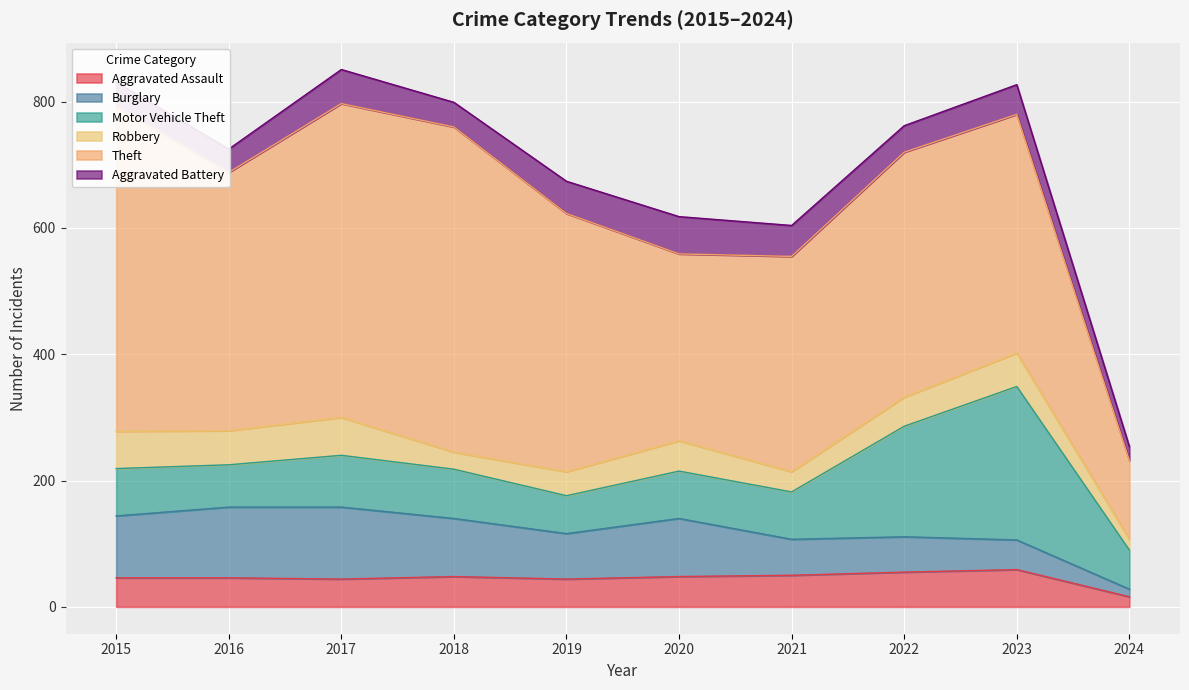

How many lines are shown in the chart?

6